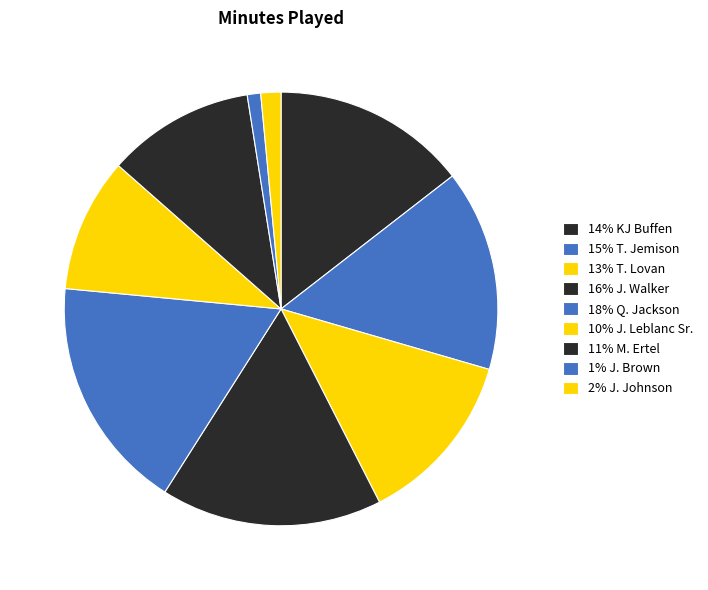

Count the number of slices in the pie.

9